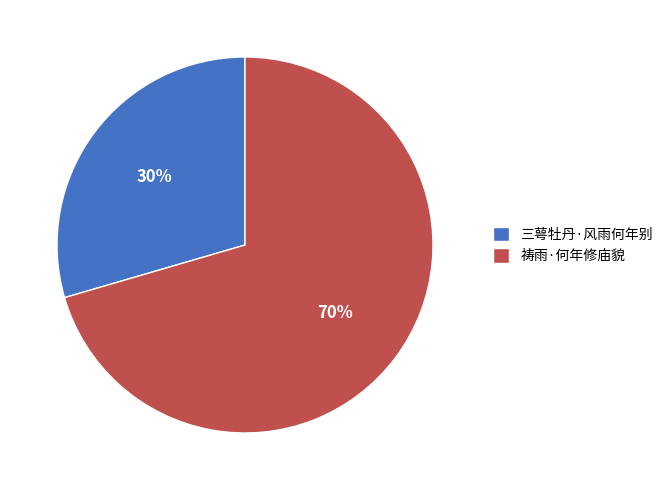

Is 祷雨·何年修庙貌 the majority of the pie?

Yes